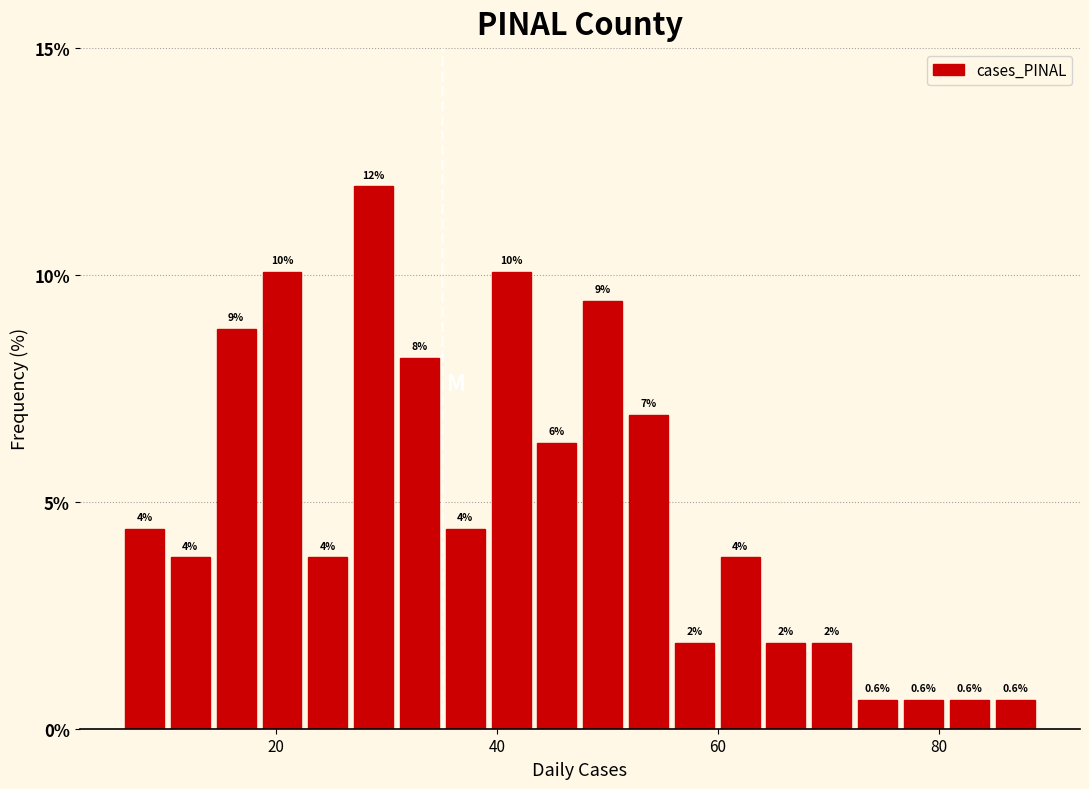

Read against the x-axis, roughly where is the centre of the tallest bar?

28